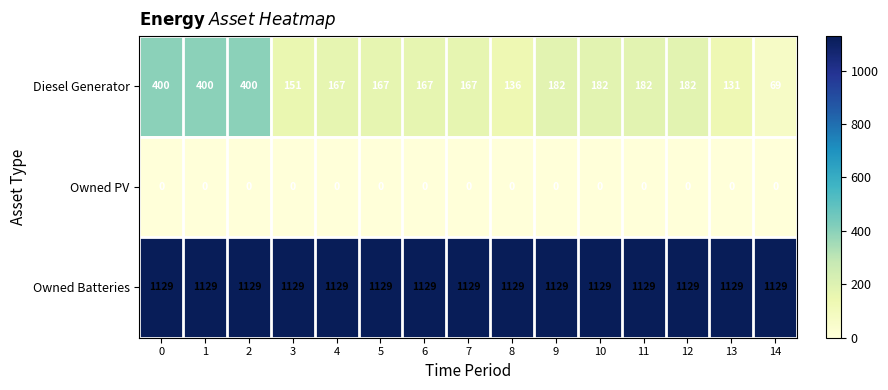

Rank the series at 0 from highest to lowest value.

Owned Batteries, Diesel Generator, Owned PV